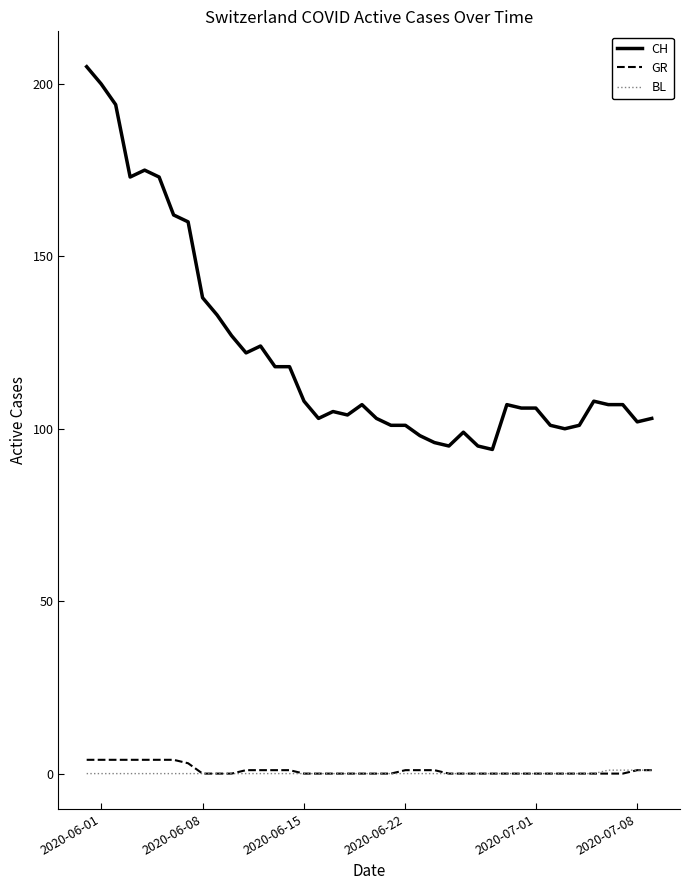

True or false: CH and GR cross at least once.

False